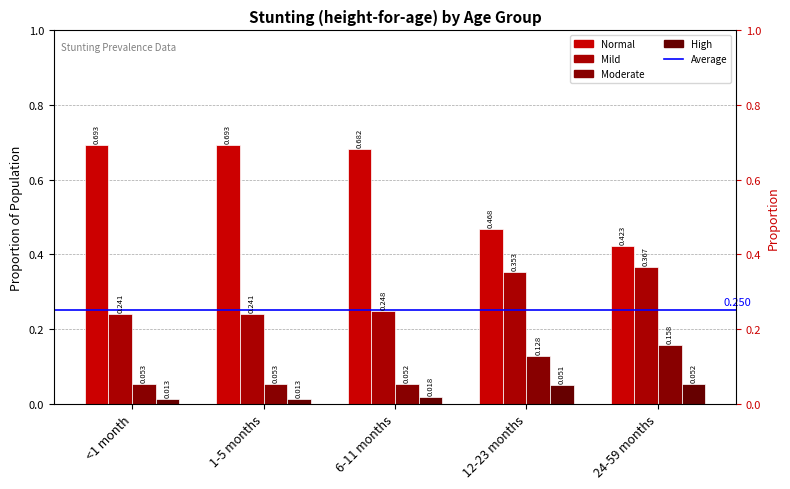

Between 1-5 months and <1 month, which is larger?

1-5 months